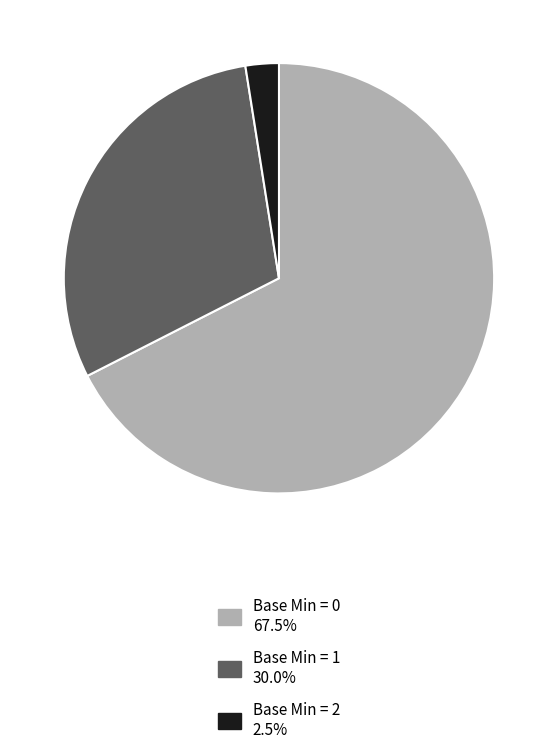

Count the number of slices in the pie.

3